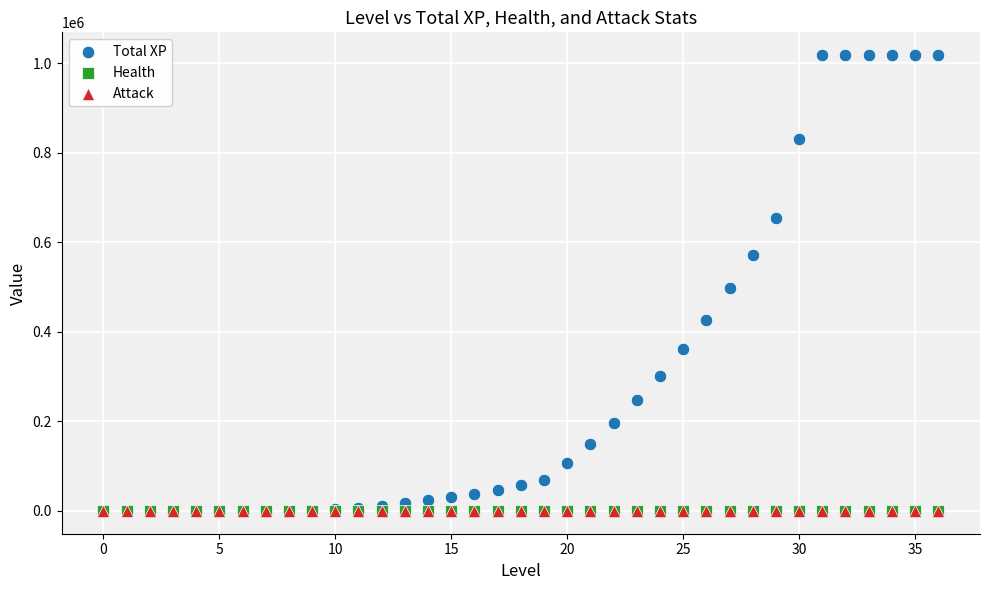

Which series contains the highest Y value?

Total XP